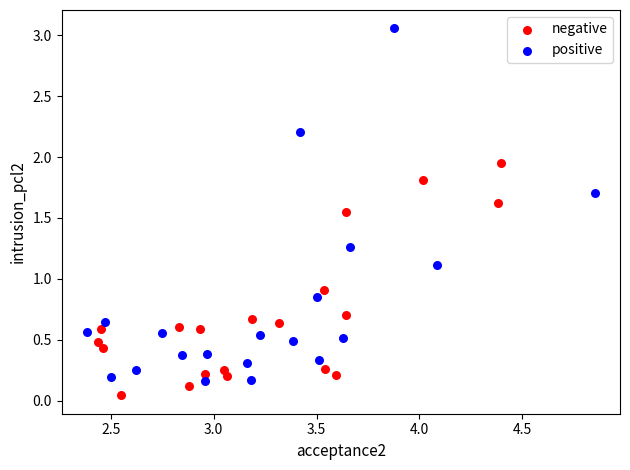

Which series has the largest Y range (max minus min)?

positive